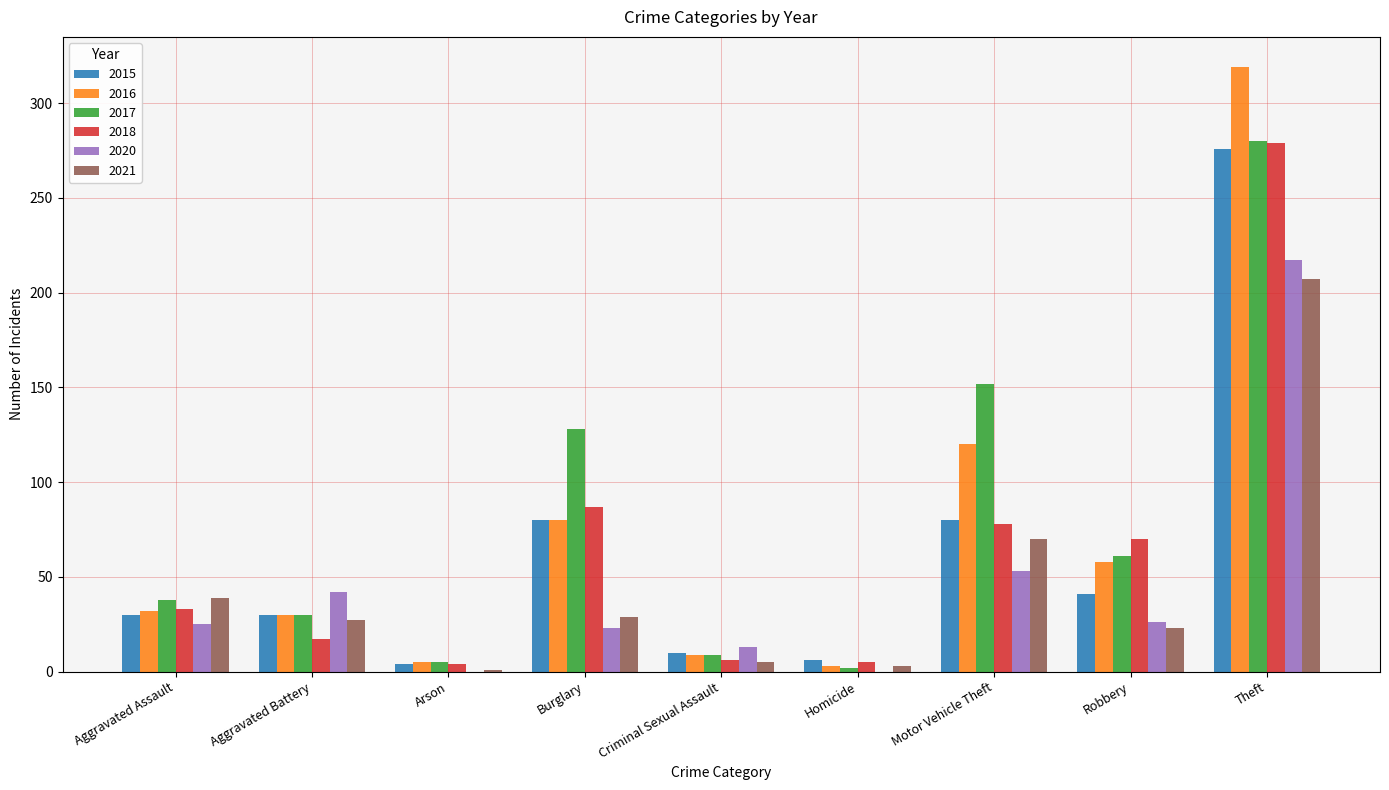

Where is 2020 nearest to the value 108?

Motor Vehicle Theft